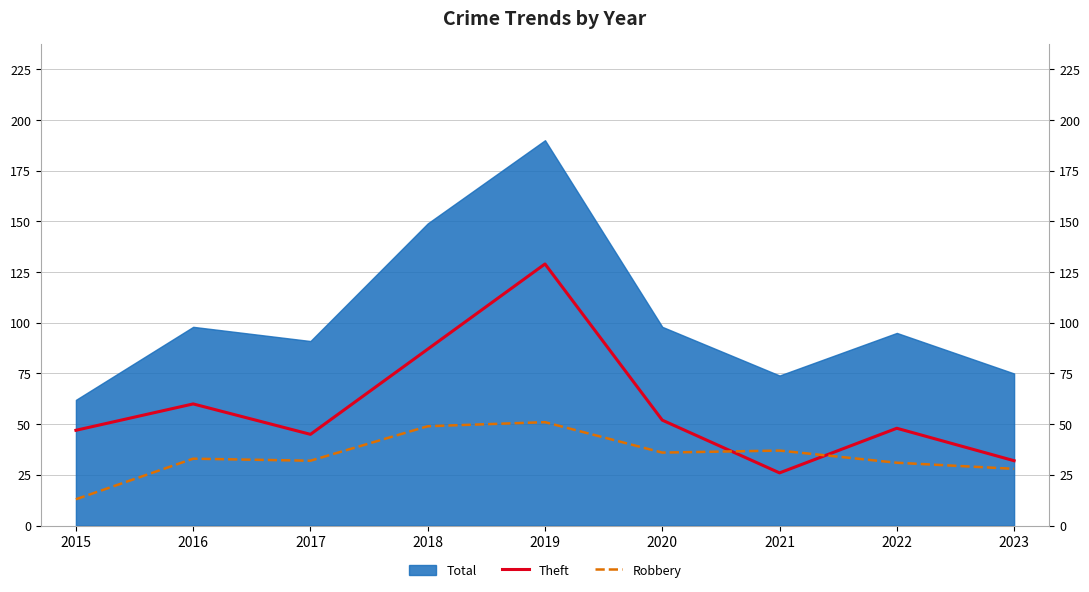

Between which two adjacent categories do Robbery and Theft first intersect?

2020 and 2021